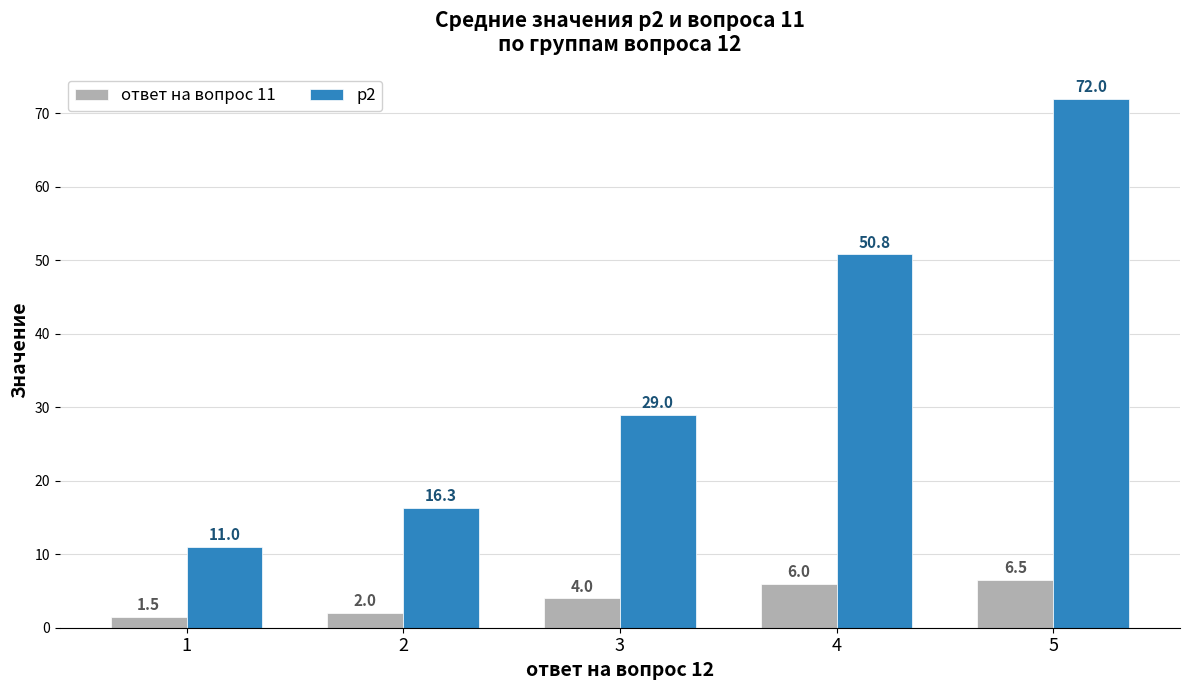

What are all the series names shown in the legend?

ответ на вопрос 11, p2